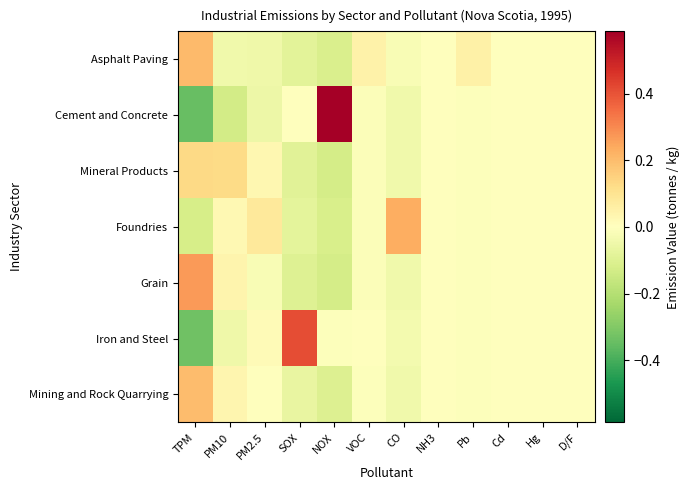

At NH3, list the series in order from largest to smallest.

Iron and Steel, Cement and Concrete, Mining and Rock Quarrying, Asphalt Paving, Mineral Products, Foundries, Grain